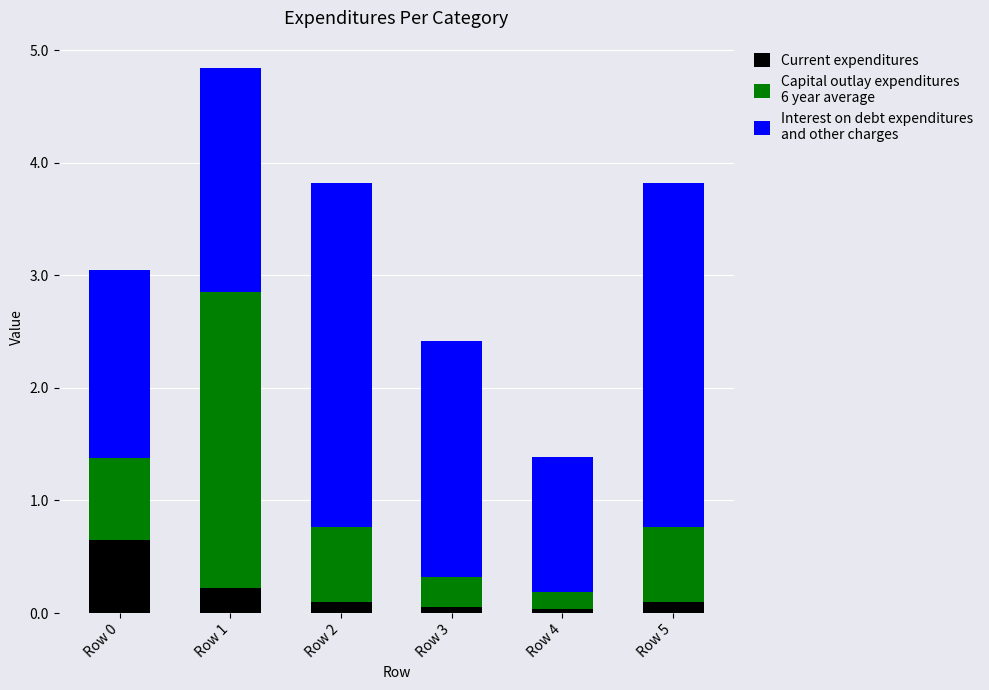

What is the total value across all series at Row 1?

4.8